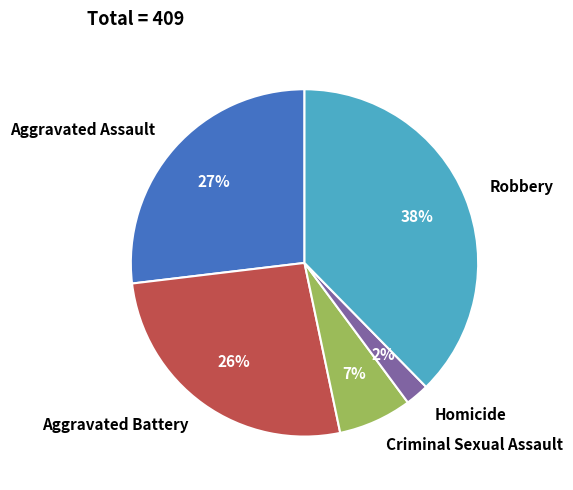

To the nearest percent, what is the average slice percentage?

20%